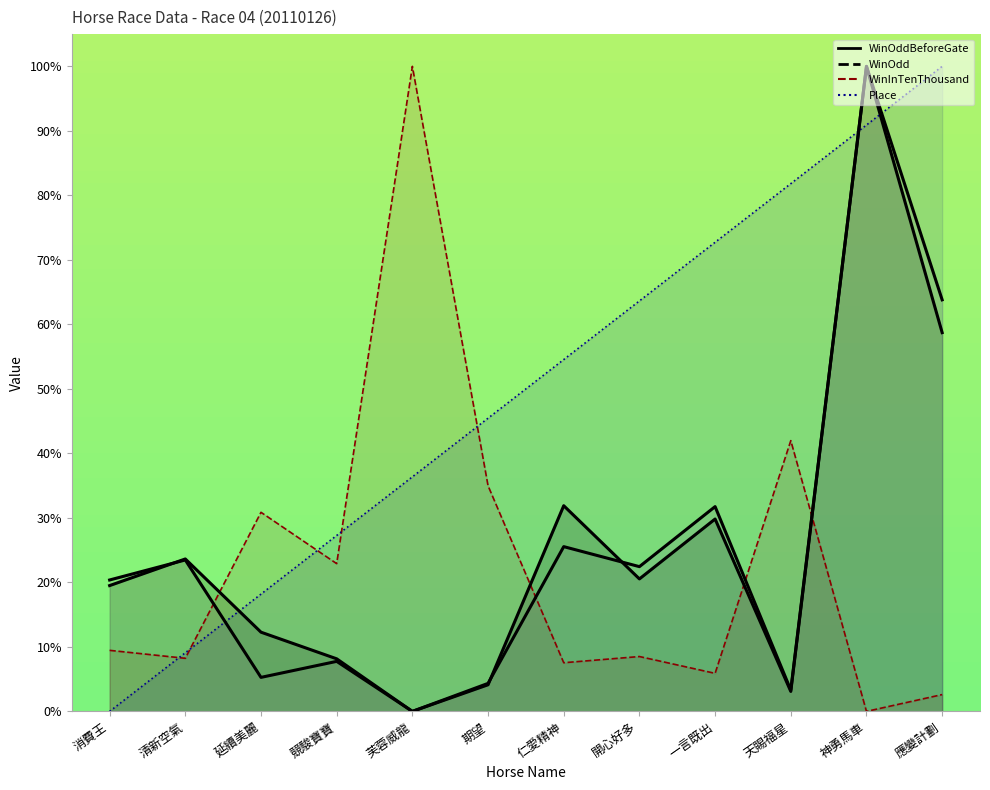

At which category is the sum across all series the highest?

神勇馬車